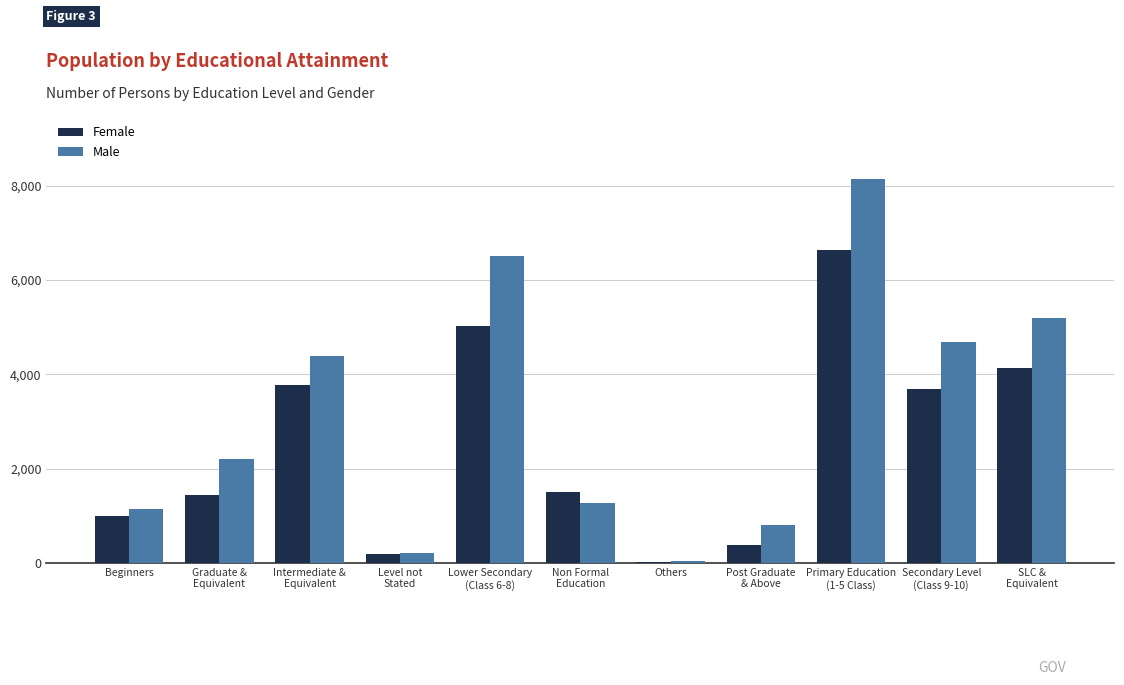

At which category is the sum across all series the highest?

Primary Education
(1-5 Class)